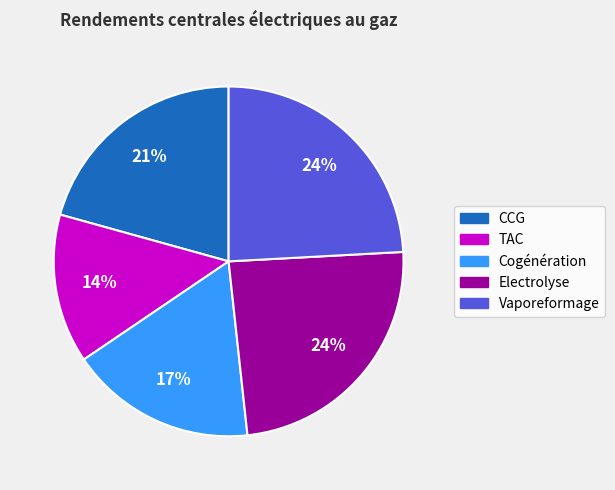

Is it true that Vaporeformage is 37% of the pie?

False